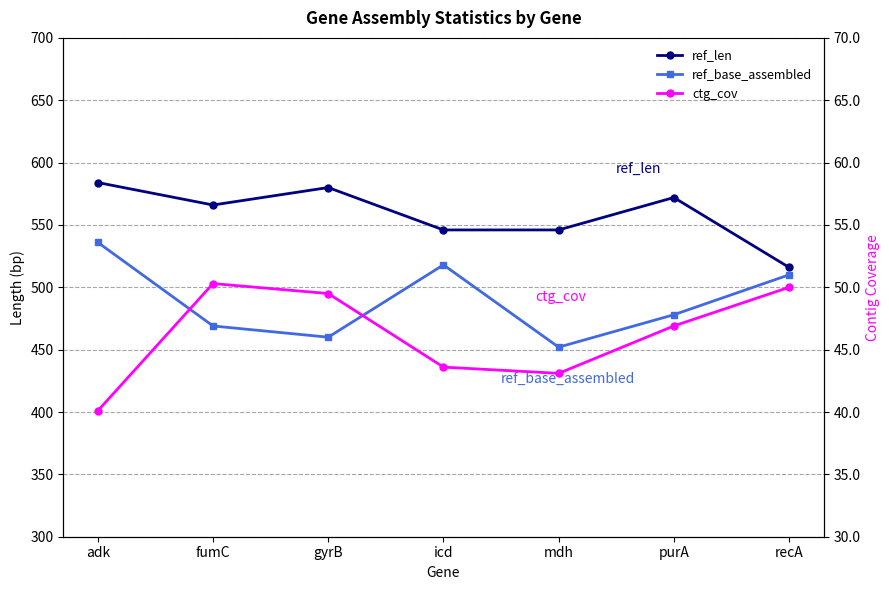

Which series changed the most between gyrB and mdh?

ref_len